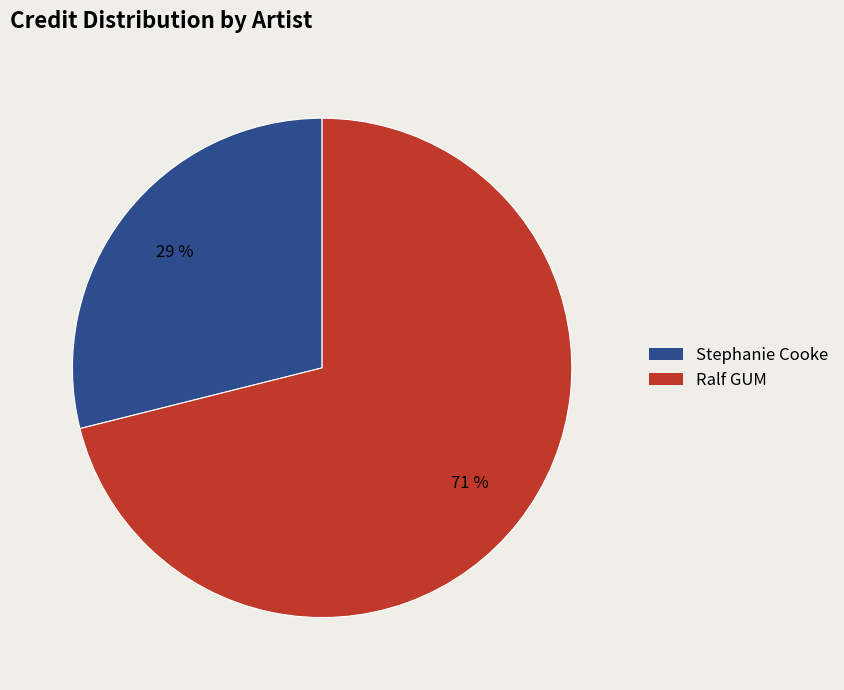

Is there any slice that represents more than half of the pie?

Yes